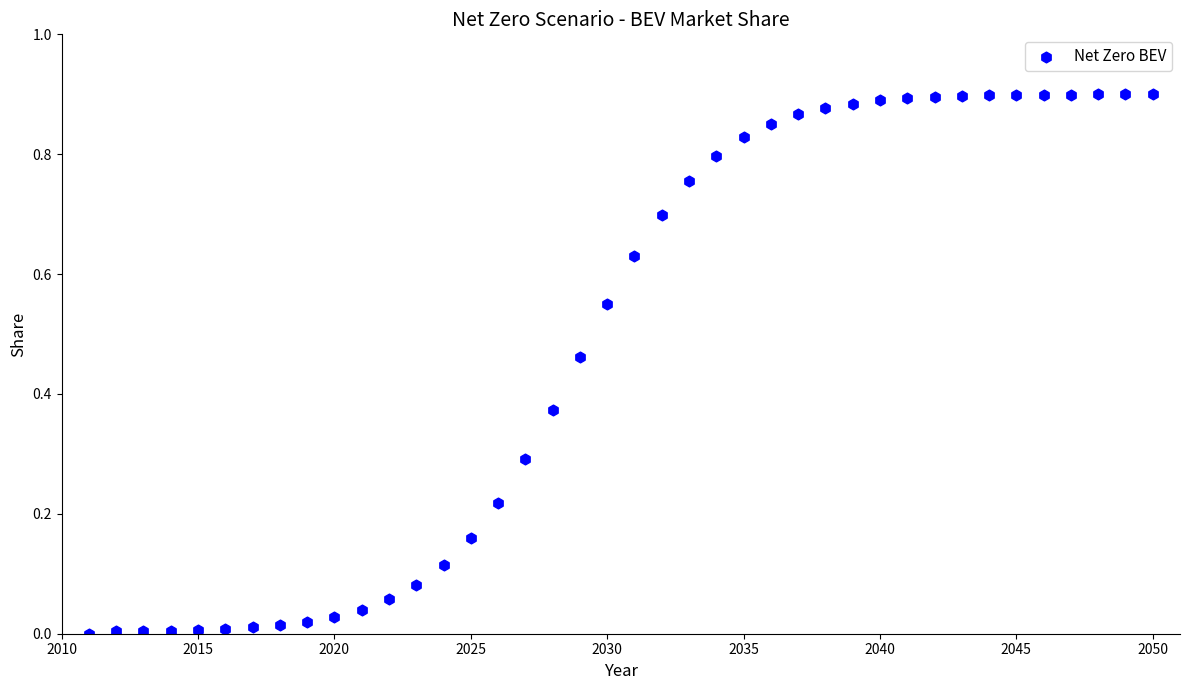

What is the range of X values (max minus min)?

39.0